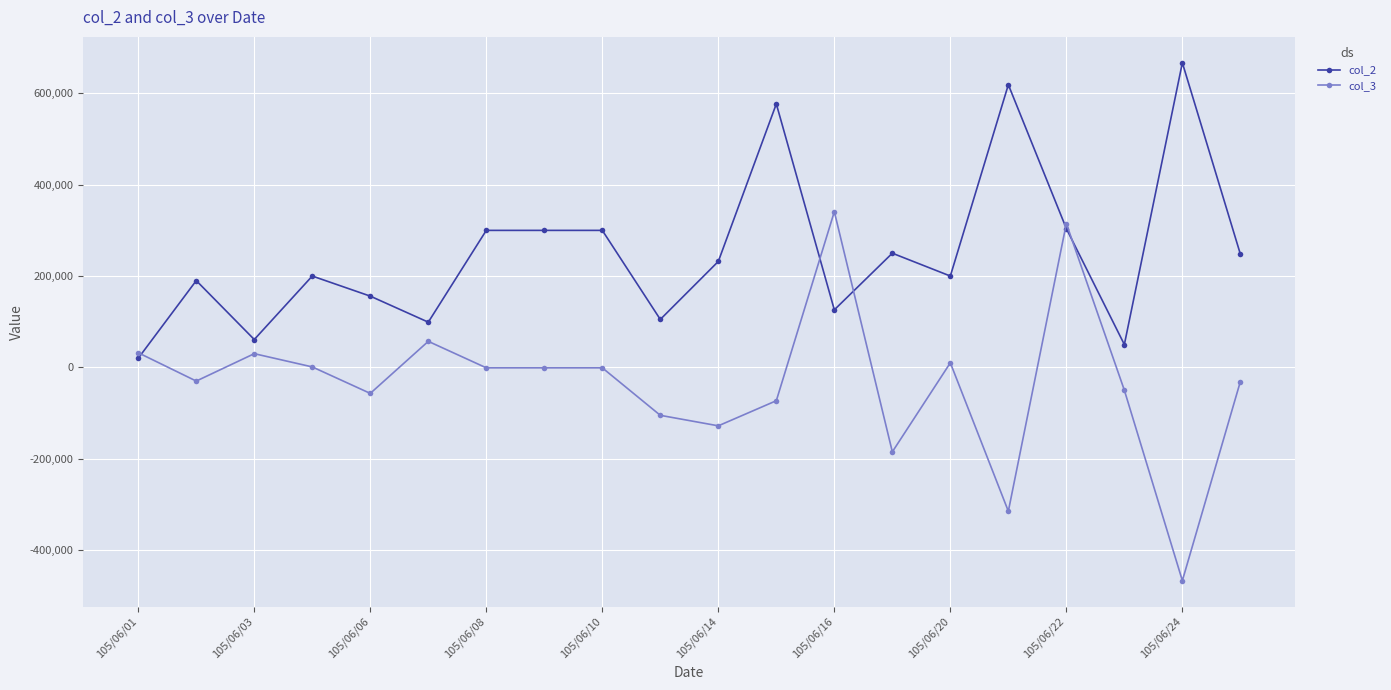

What is the minimum value shown in the chart?

-467000